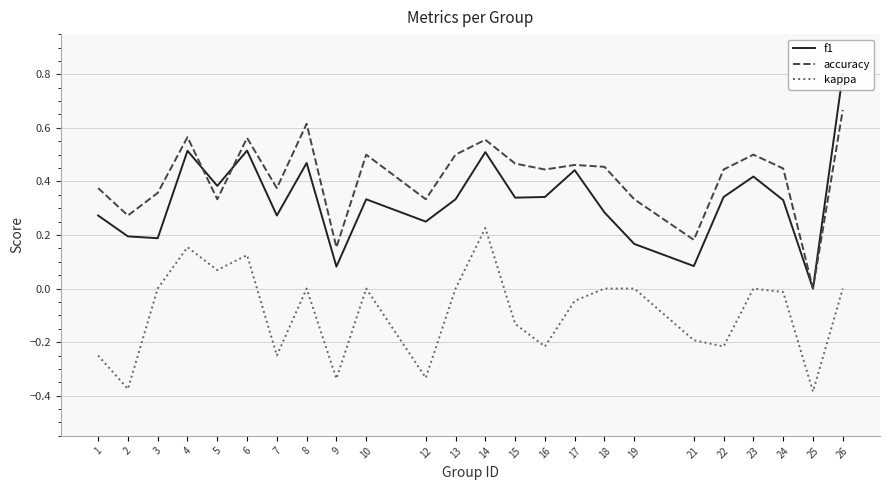

At which label does kappa first exceed 0?

4